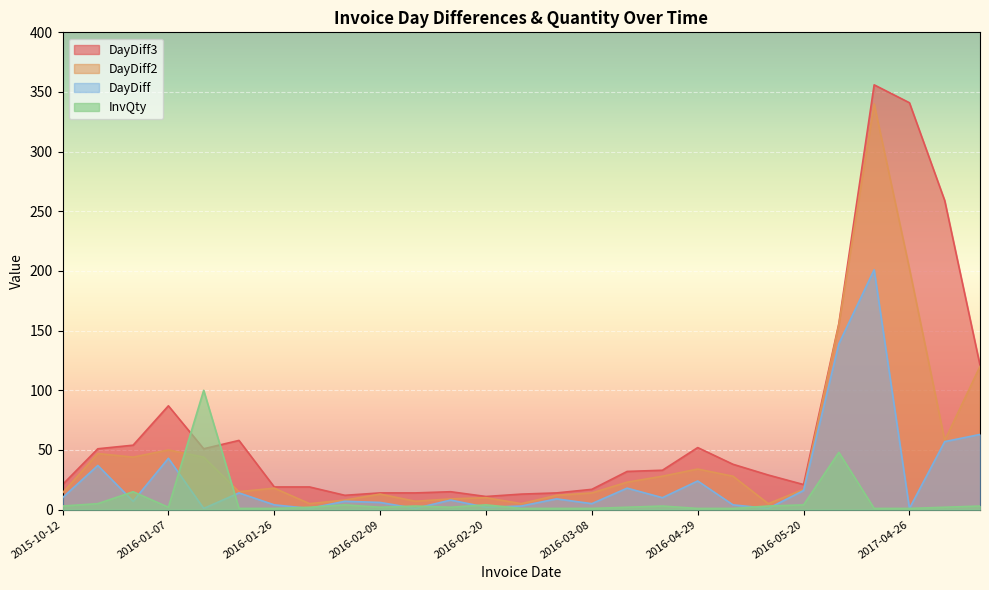

What is the difference between the maximum and minimum values in the DayDiff series?

200